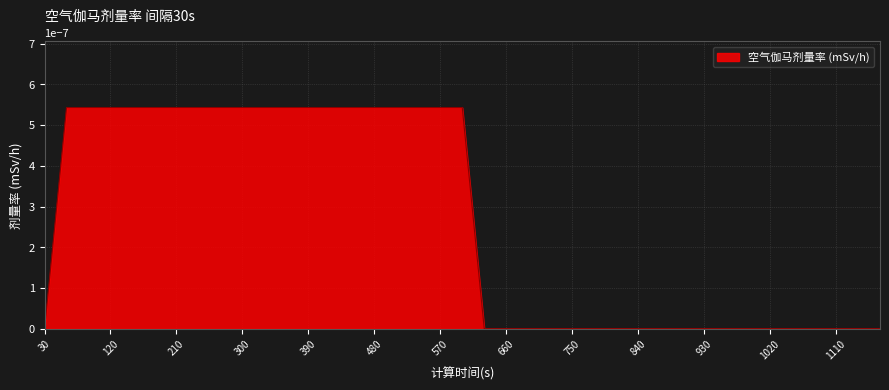

Does the chart have visible grid lines?

Yes